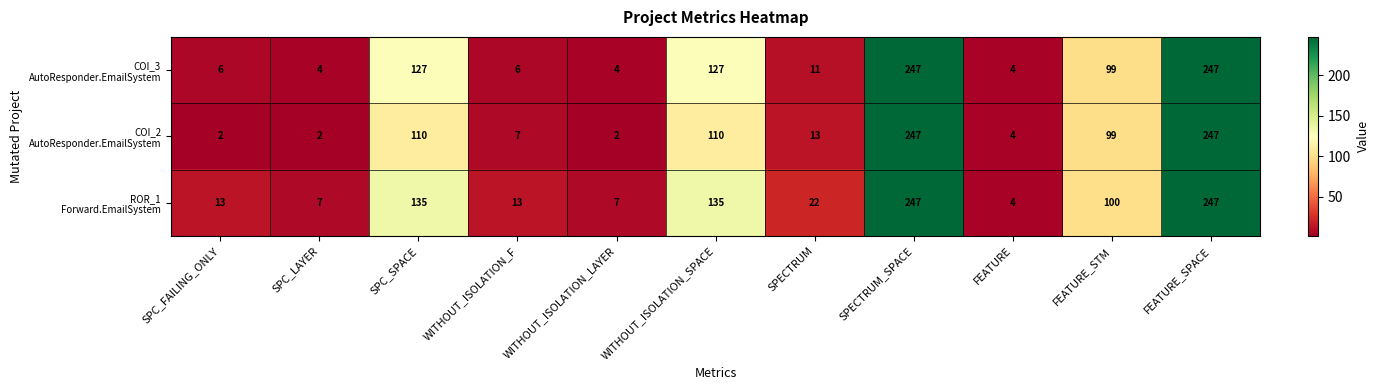

At how many categories does at least one series exceed 130?

4